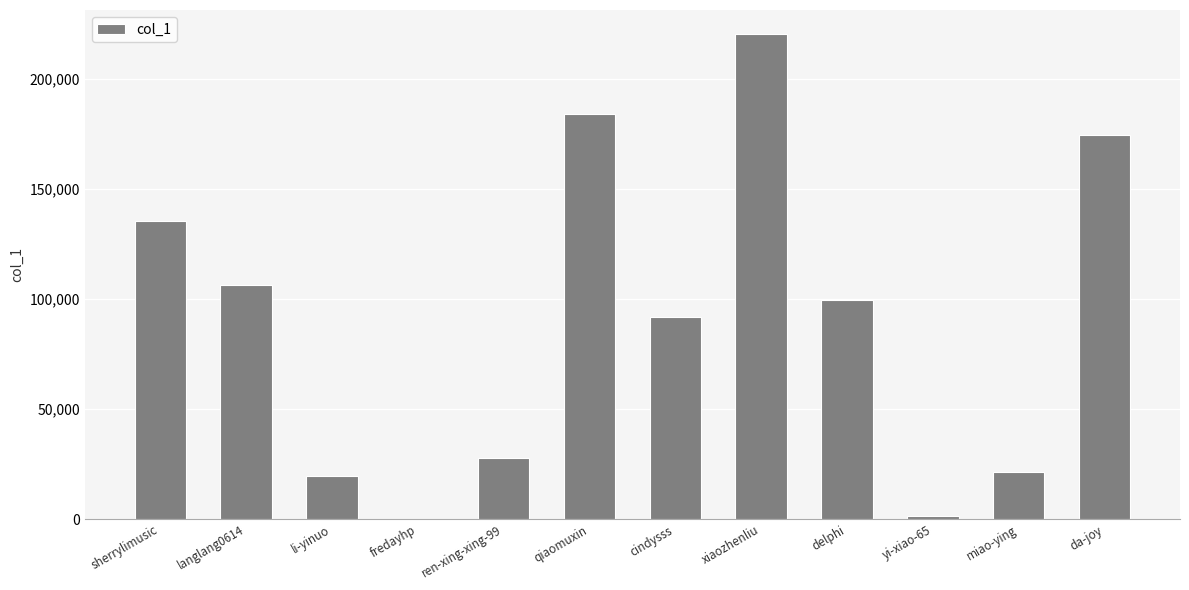

At which category does the chart reach its peak across all series?

xiaozhenliu